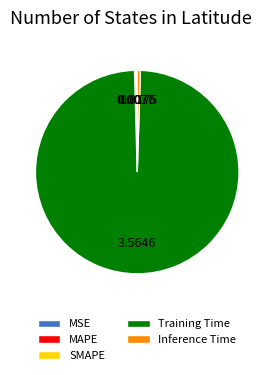

What is the largest slice in the pie chart?

Training Time